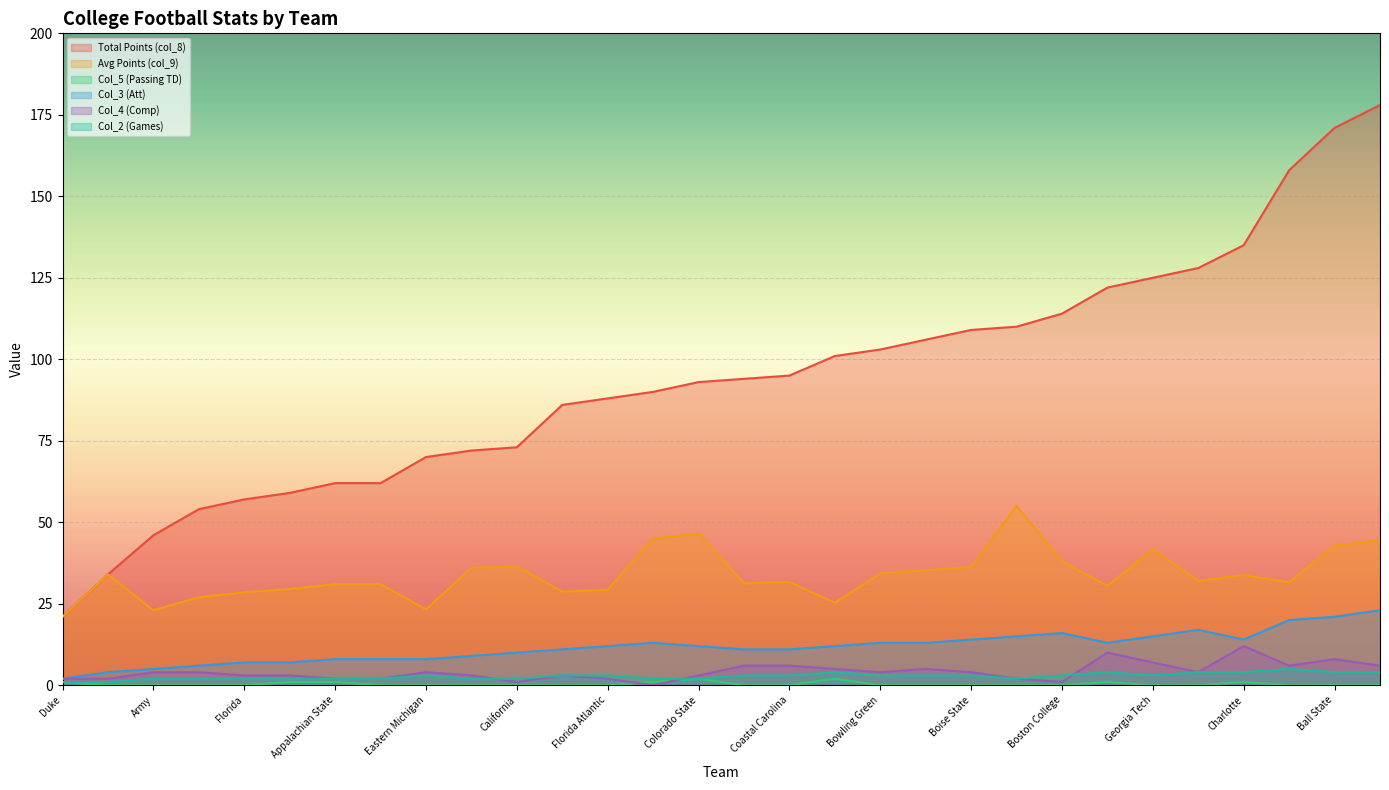

Which has a higher value, Auburn or Florida?

Florida